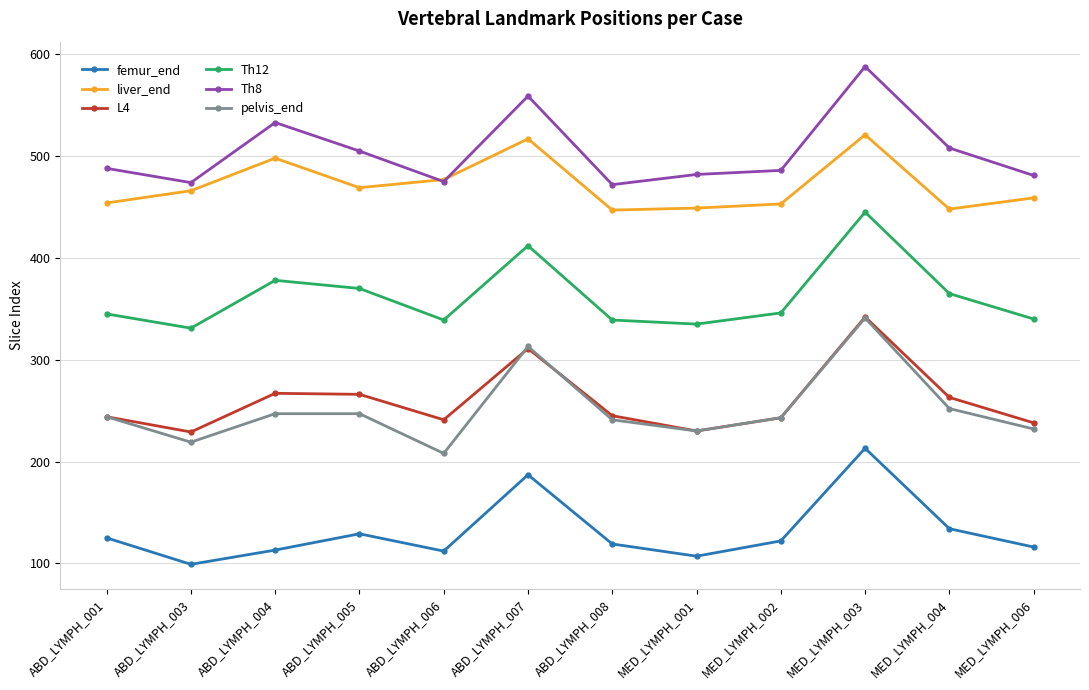

What is the difference between the maximum and minimum values in the liver_end series?

74